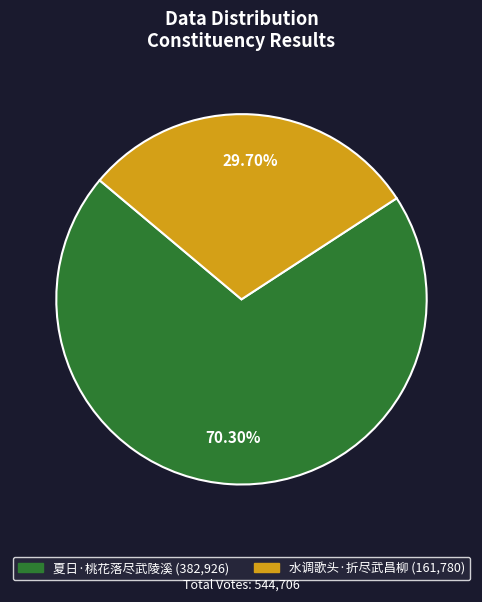

What is the smallest slice in the pie chart?

水调歌头·折尽武昌柳